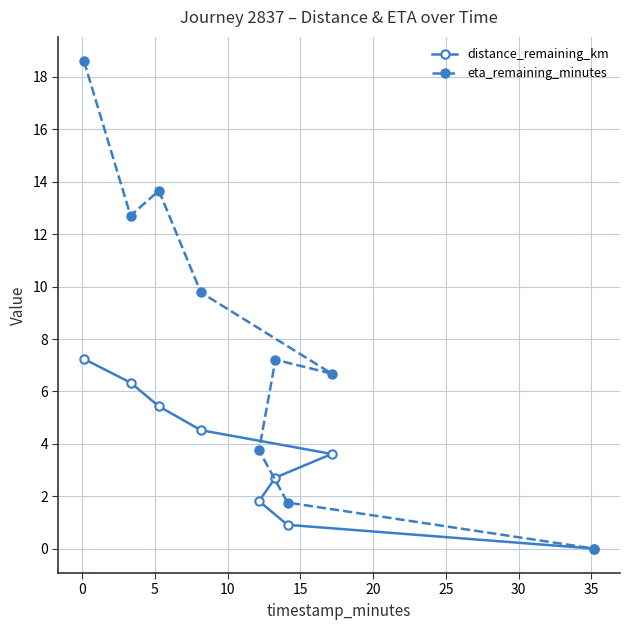

List the series in order of their peak value, lowest first.

distance_remaining_km, eta_remaining_minutes